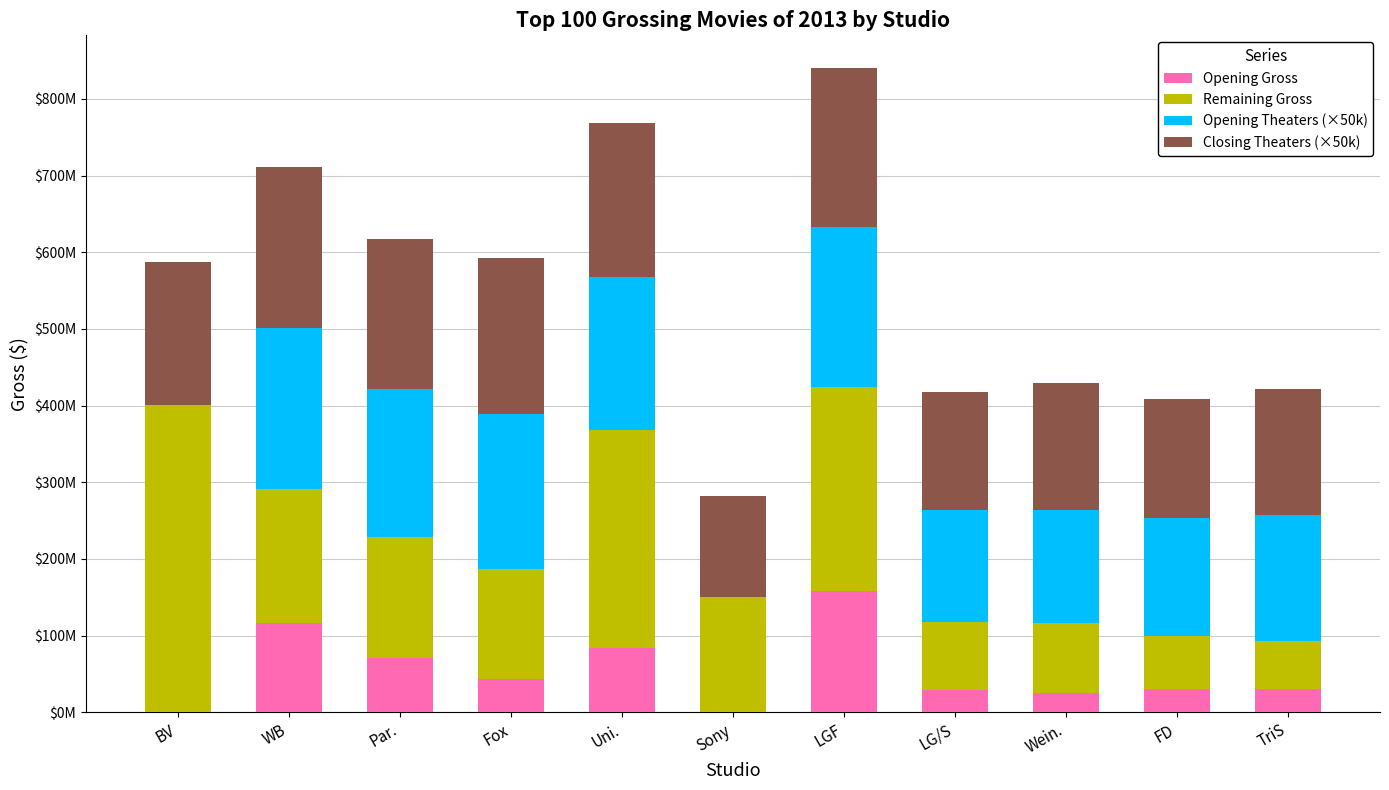

What is the total value across all series at Sony?

281867807